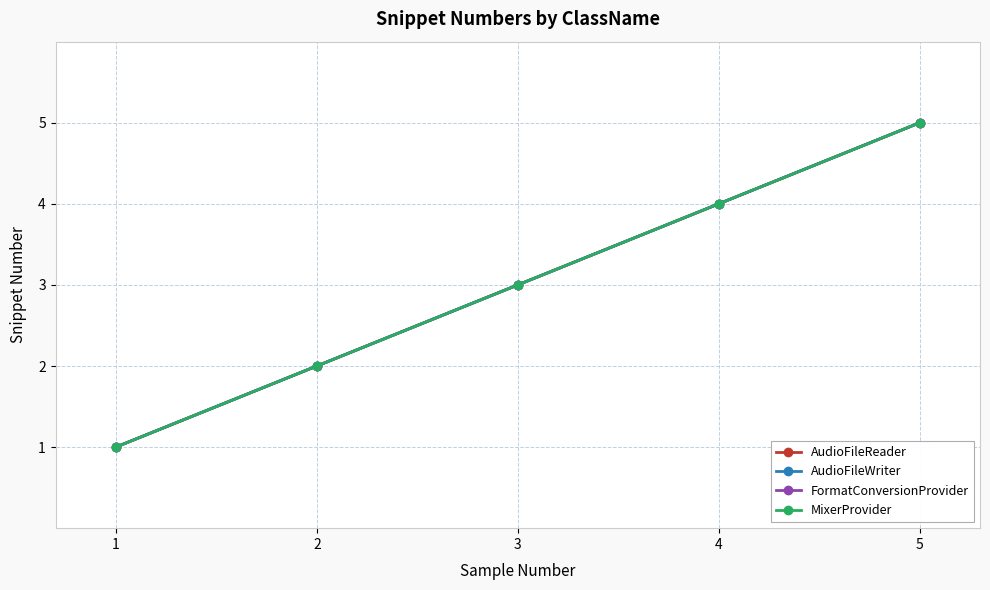

Reading right to left, what are all the values shown in this chart?

AudioFileReader: 5	4	3	2	1
AudioFileWriter: 5	4	3	2	1
FormatConversionProvider: 5	4	3	2	1
MixerProvider: 5	4	3	2	1